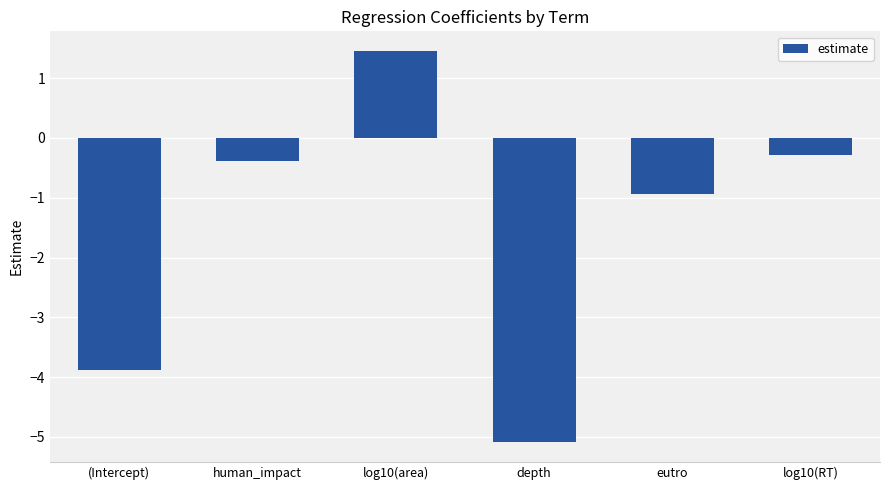

How many bars are there in total?

6